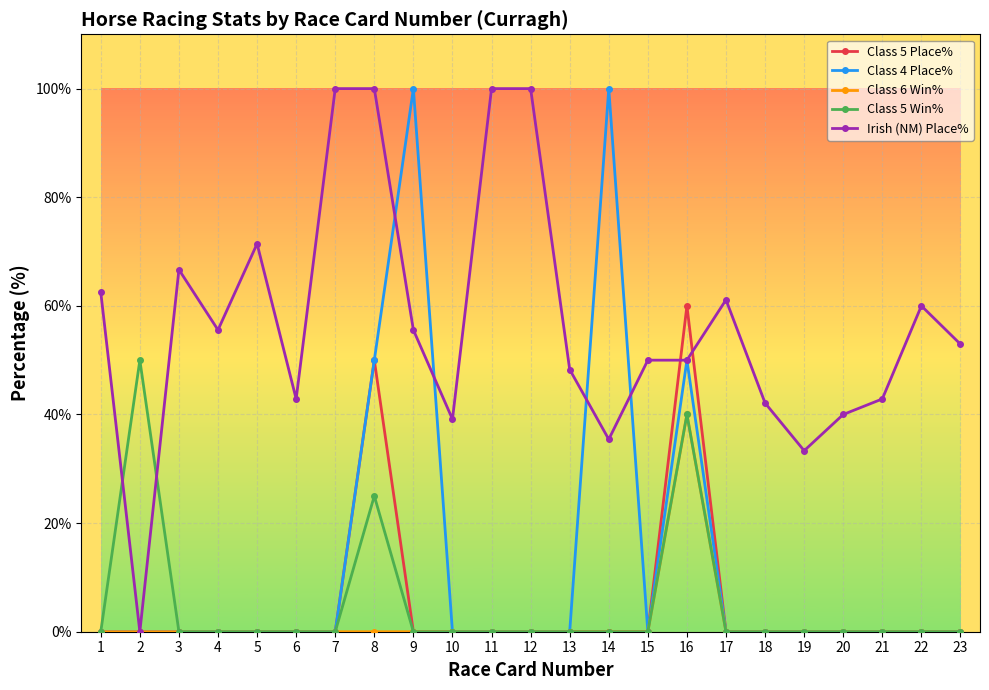

What is the maximum value for Irish (NM) Place%?

100.0